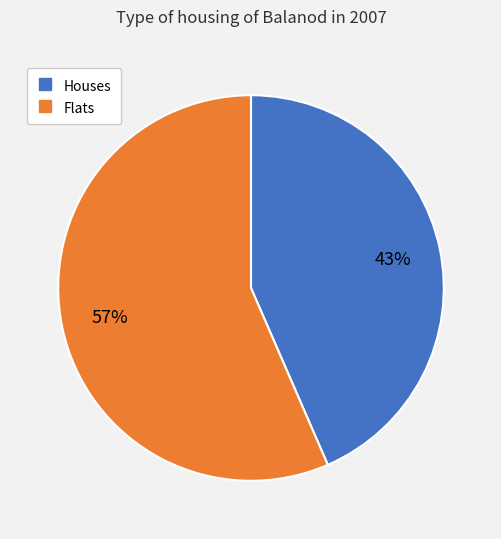

Is there a majority slice in this chart?

Yes